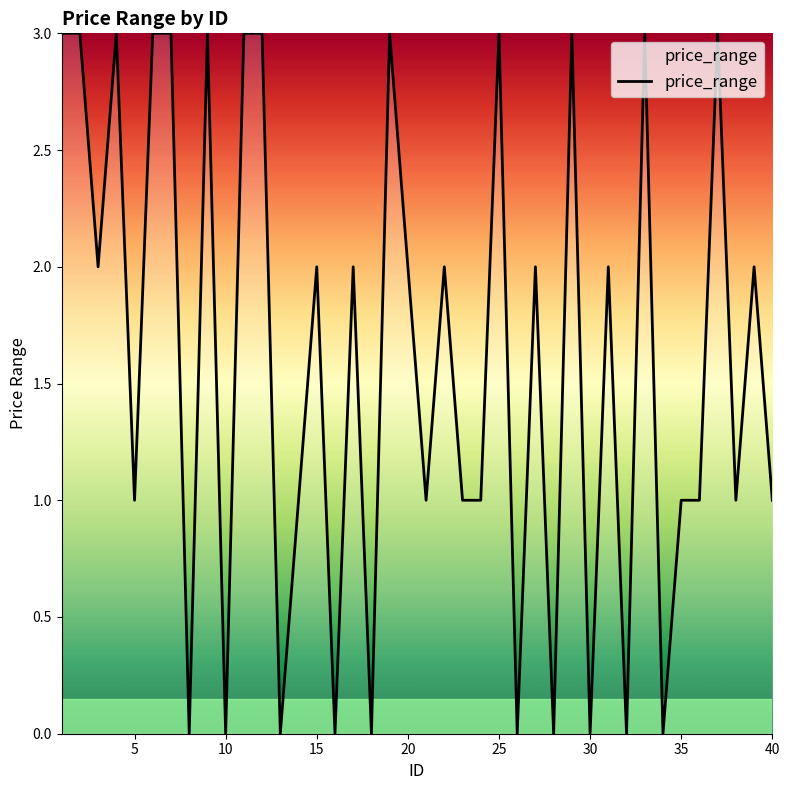

Reading right to left, list all the values displayed in this chart.

1	2	1	3	1	1	0	3	0	2	0	3	0	2	0	3	1	1	2	1	2	3	0	2	0	2	1	0	3	3	0	3	0	3	3	1	3	2	3	3